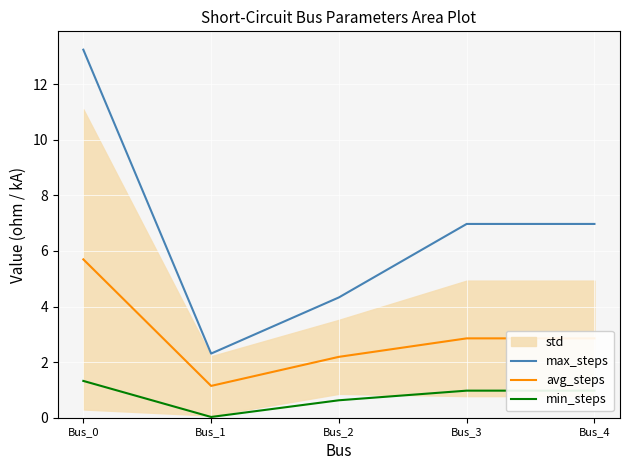

What is the value of the avg_steps point at the 1st from the left?

5.7